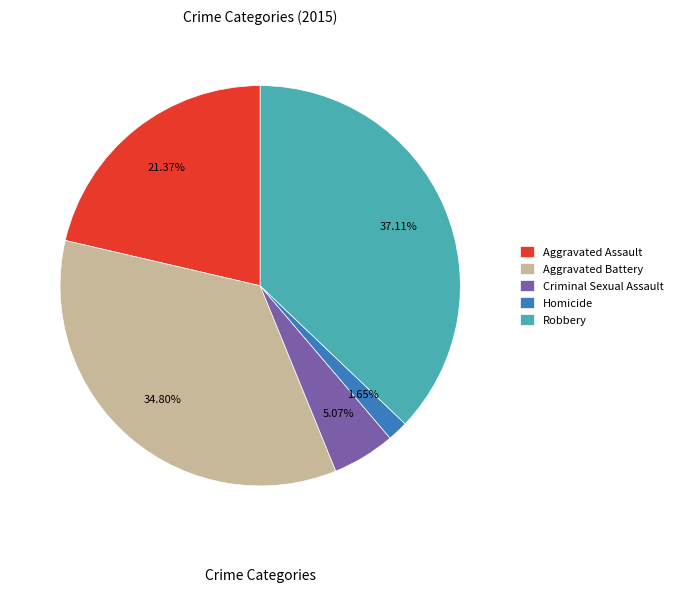

How many slices are in this pie chart?

5